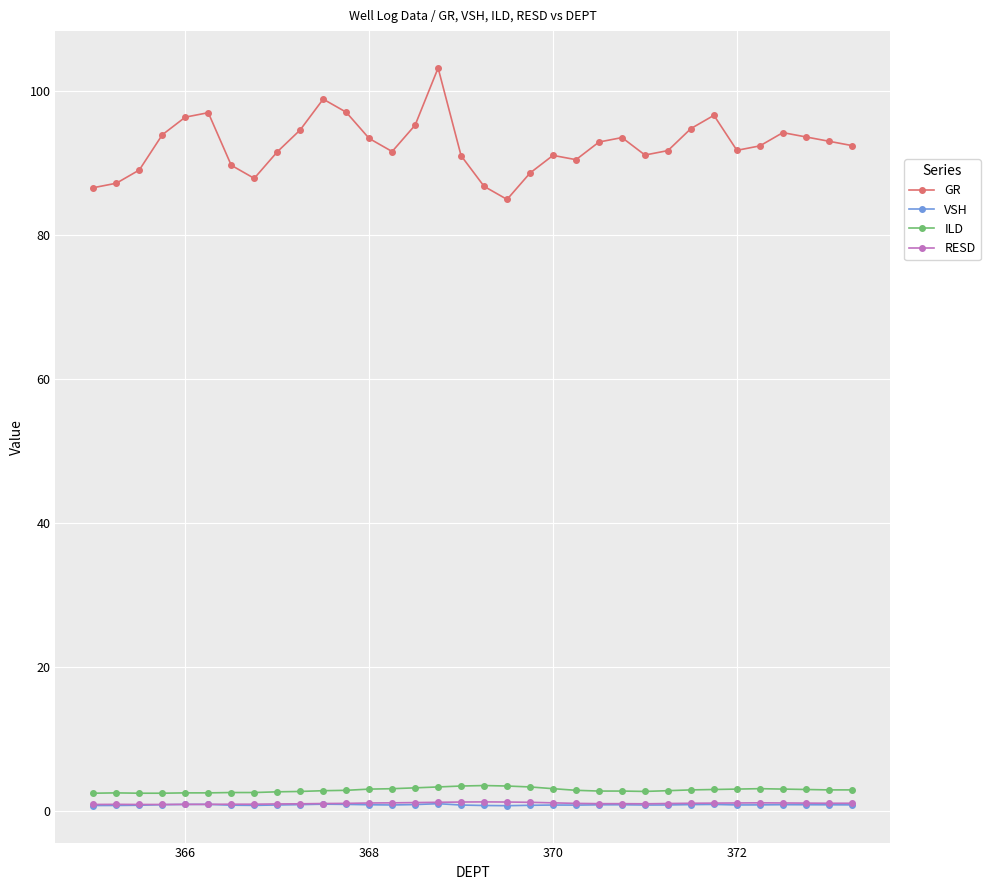

True or false: RESD and GR cross at least once.

False